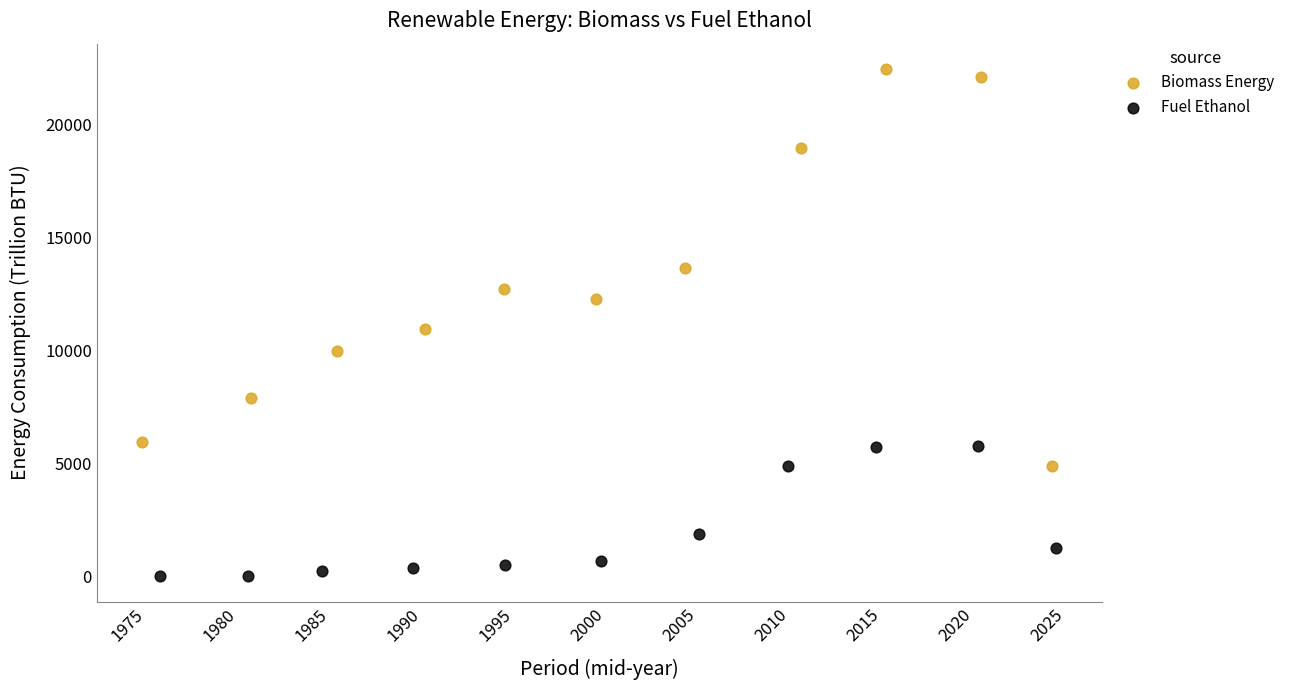

Which series contains the highest Y value?

Biomass Energy